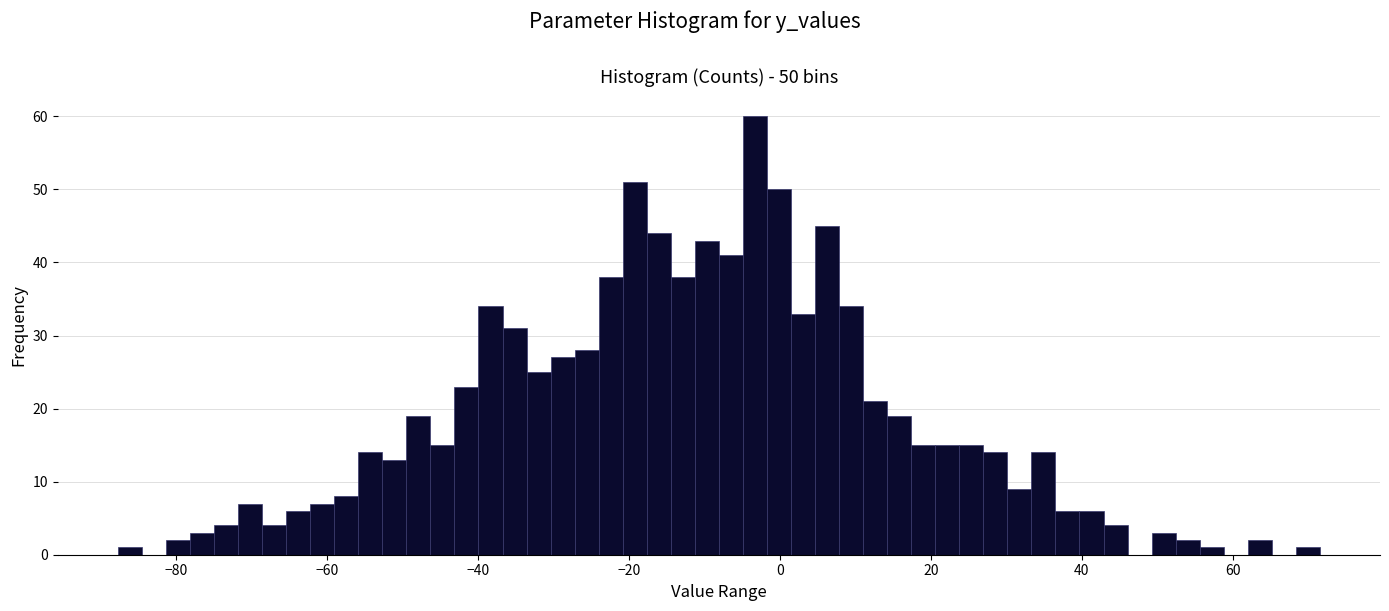

Around what value on the x-axis is the tallest bar? Give the approximate position of its centre, as read against the axis.

-4